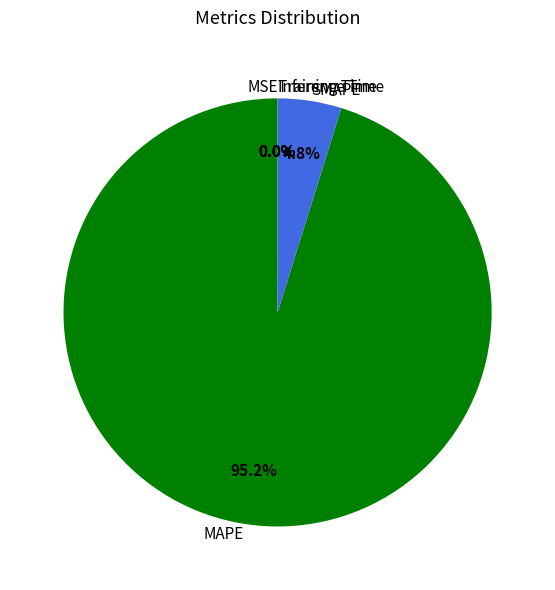

Is there any slice that represents more than half of the pie?

Yes